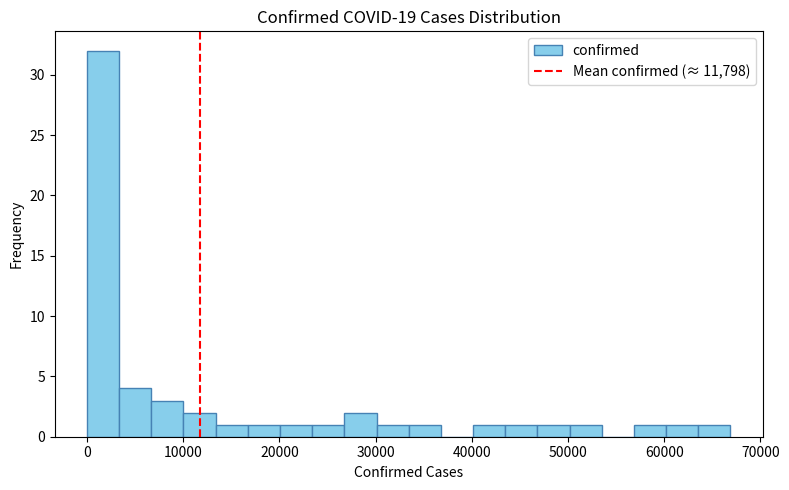

Around what value on the x-axis is the tallest bar? Give the approximate position of its centre, as read against the axis.

2000